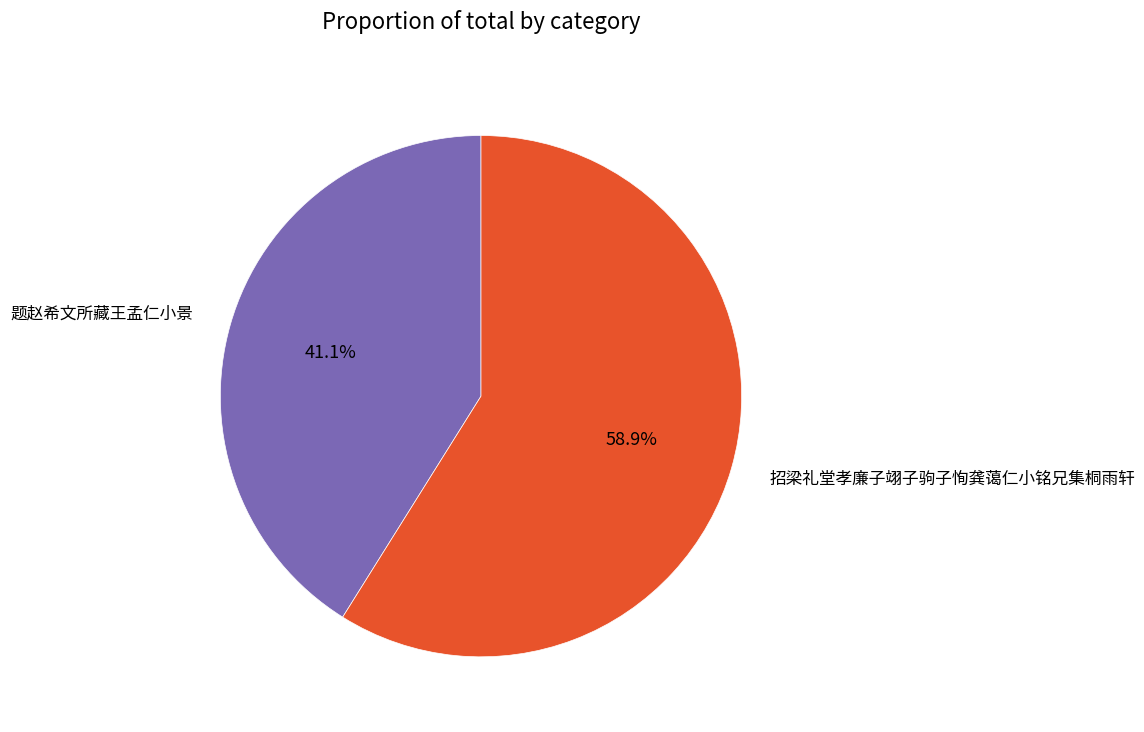

Count the number of slices in the pie.

2